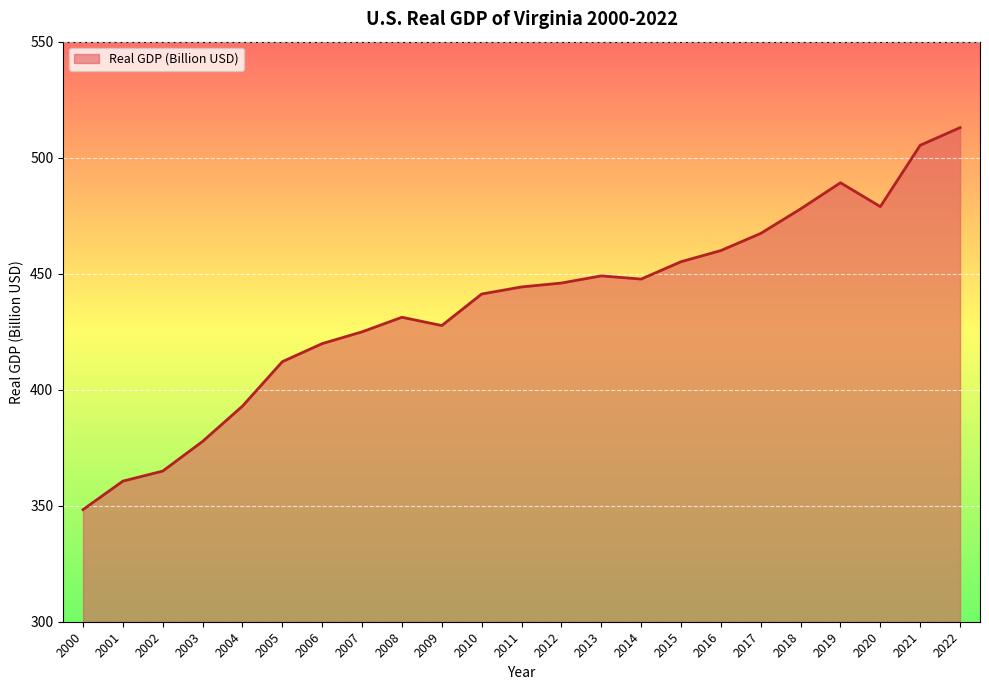

The chart shows a value of 622.2 at 2000. True or false?

False